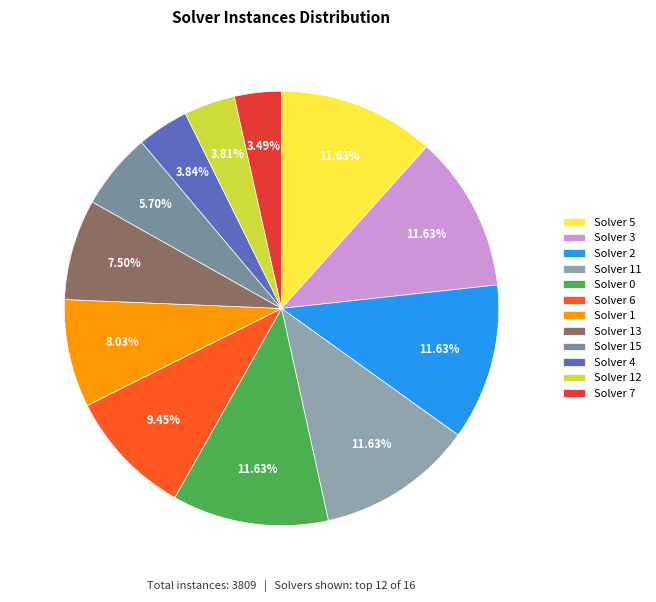

How many segments does this pie chart have?

12